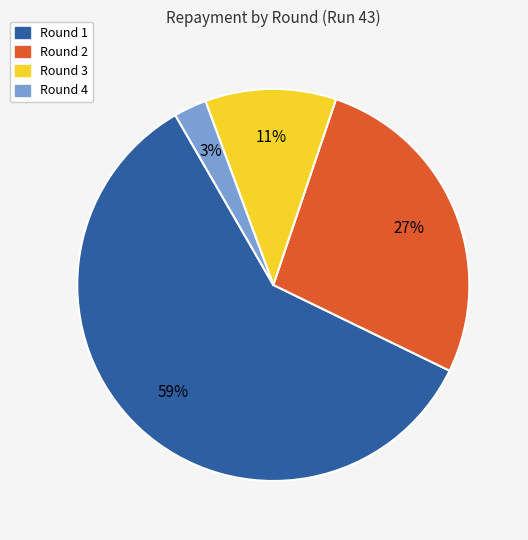

Combined, do Round 2 and Round 1 account for over 50%?

Yes